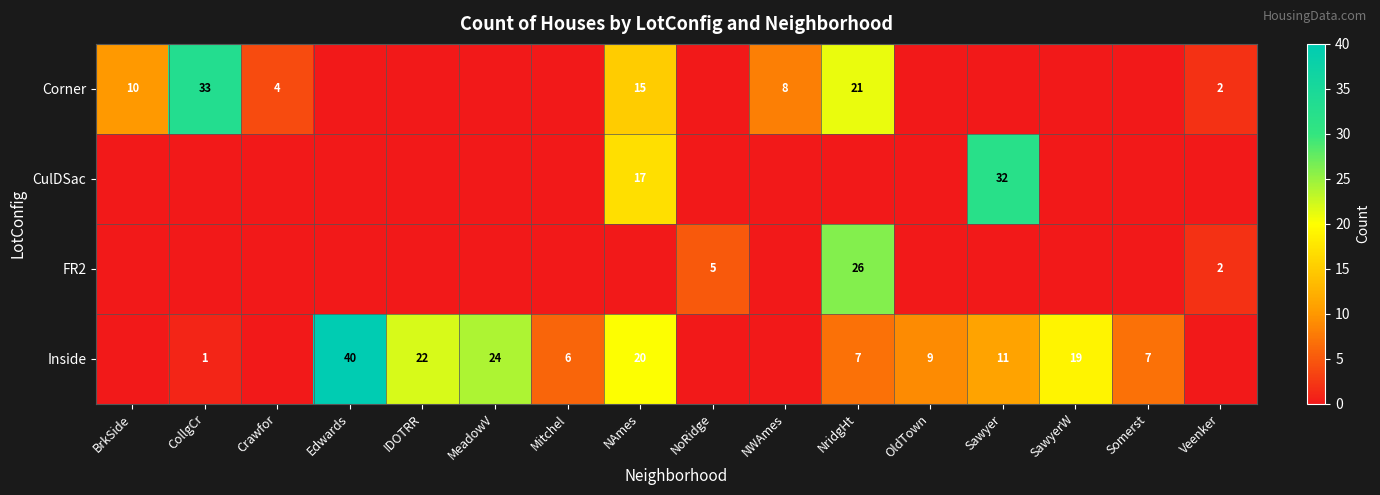

True or false: Inside has a value of 7 at NridgHt.

True